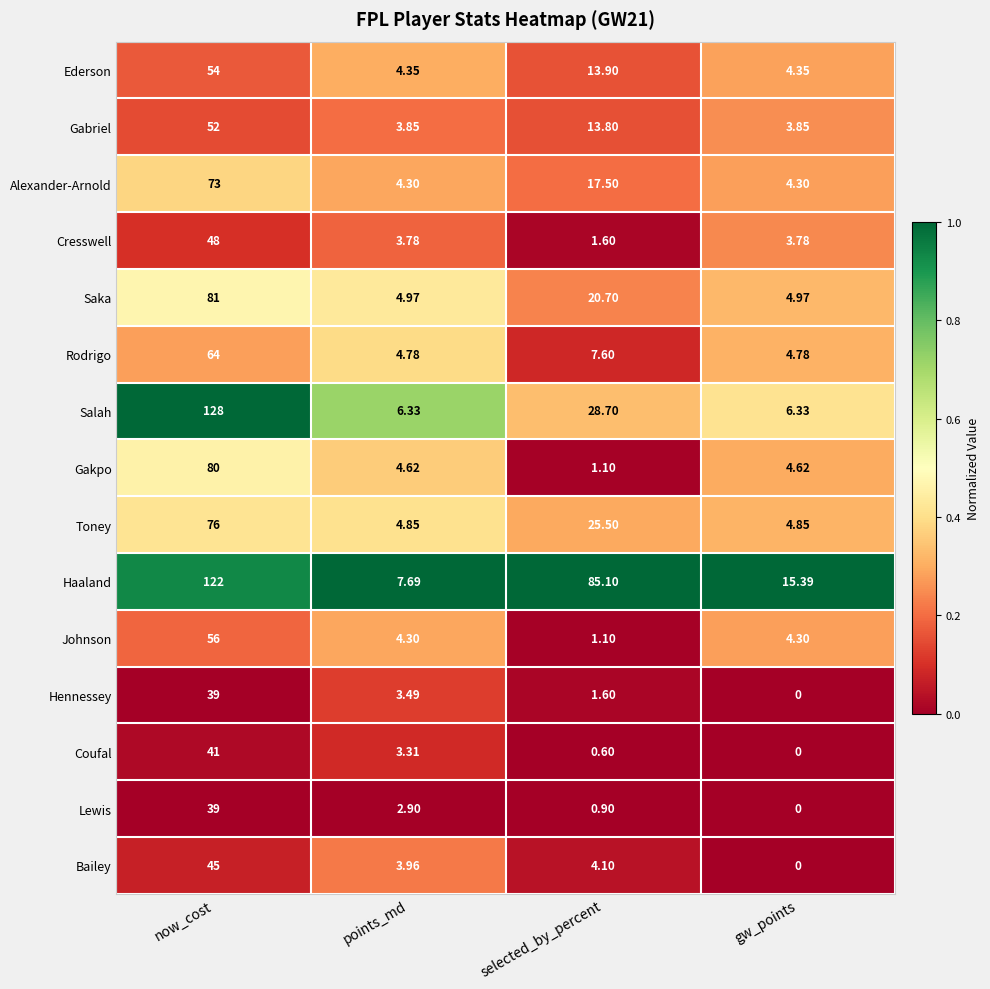

Which series has the largest total across all categories?

Haaland